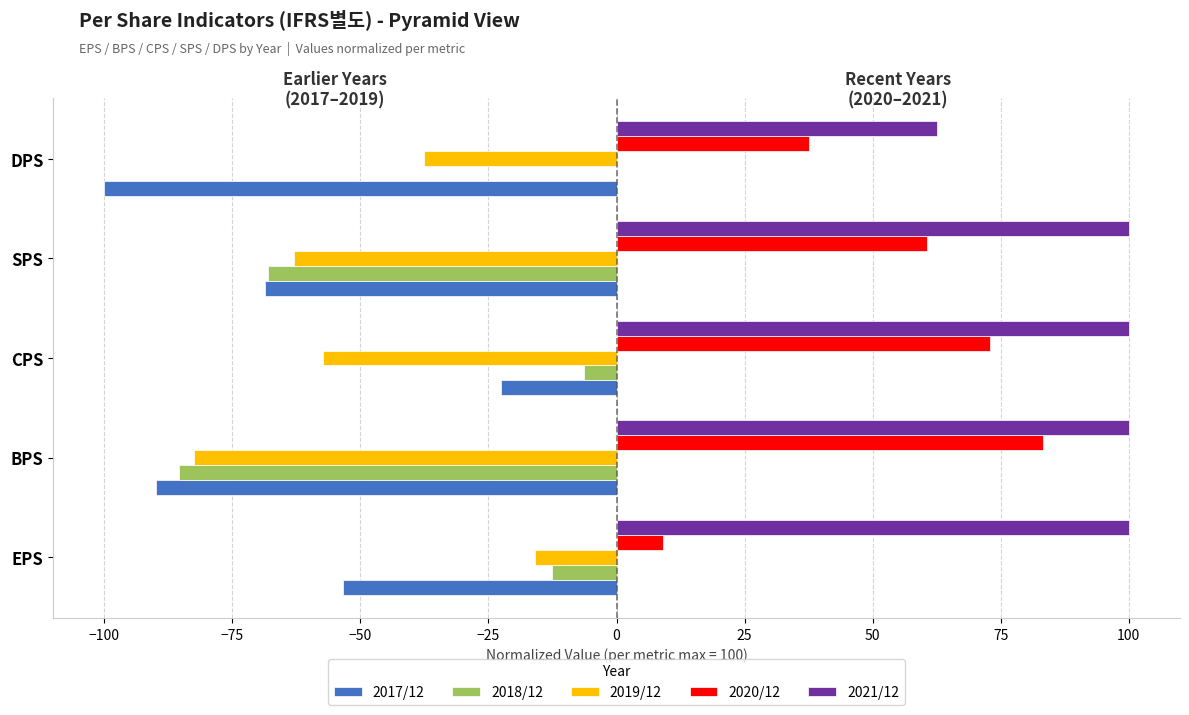

How many data points in 2017/12 are above -68?

2